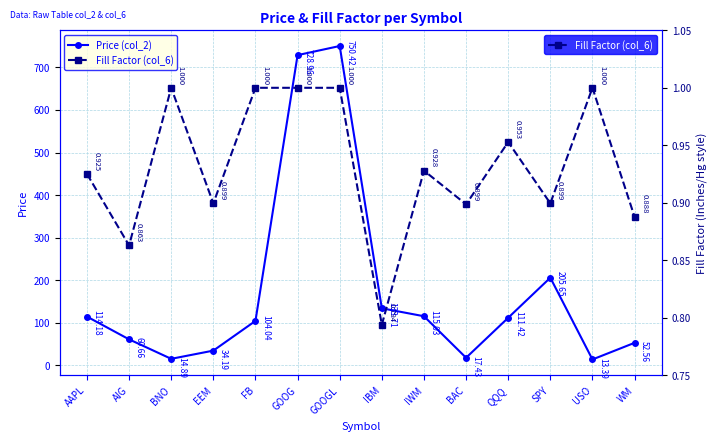

What is the total value across all series at IBM?

134.5